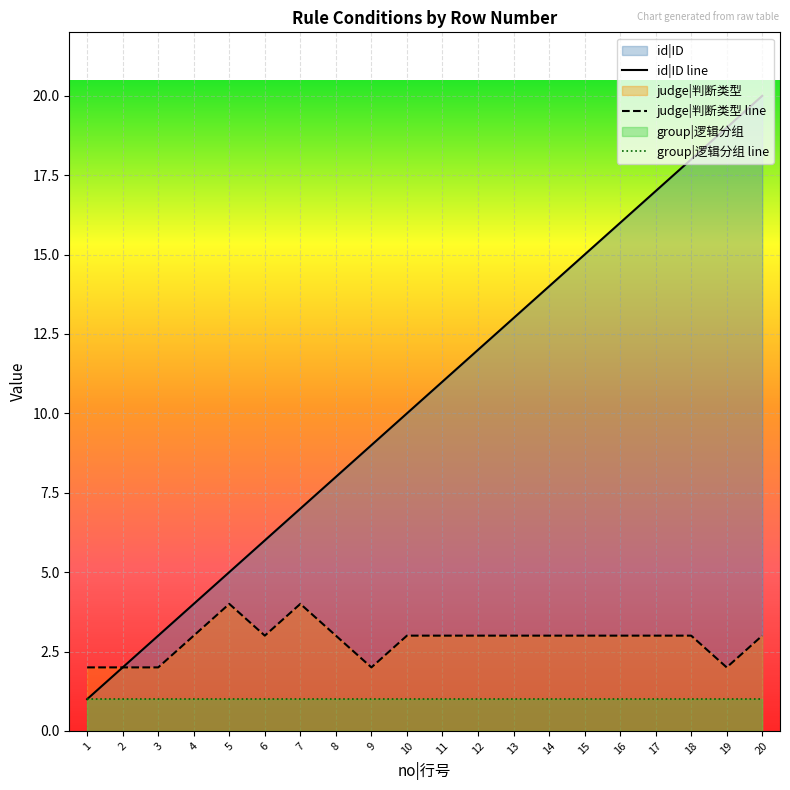

Does the chart display data point markers on the line(s)?

No